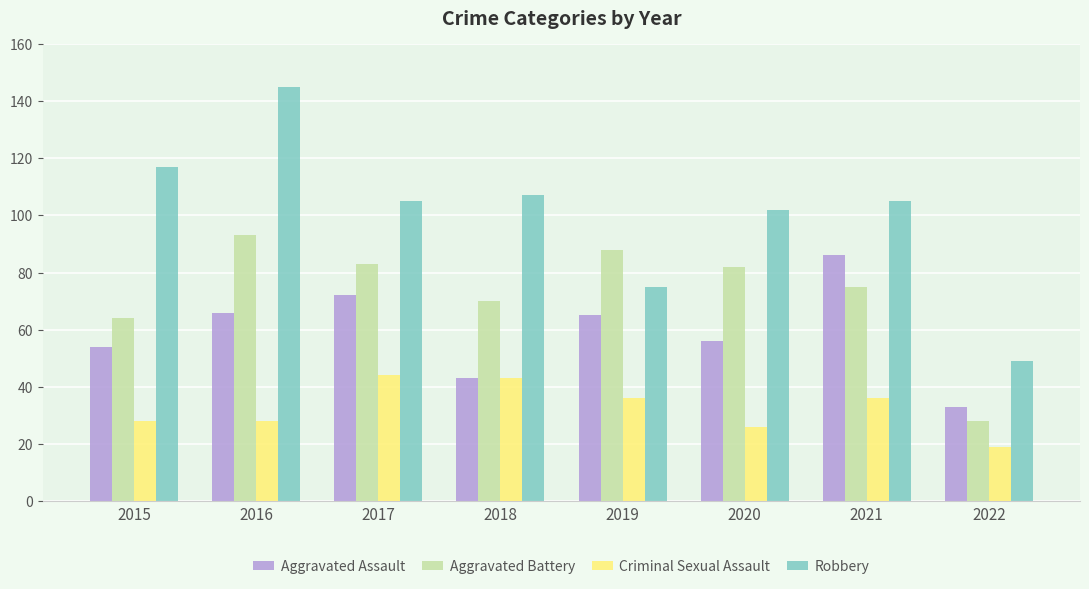

Rank the series at 2016 from lowest to highest value.

Criminal Sexual Assault, Aggravated Assault, Aggravated Battery, Robbery